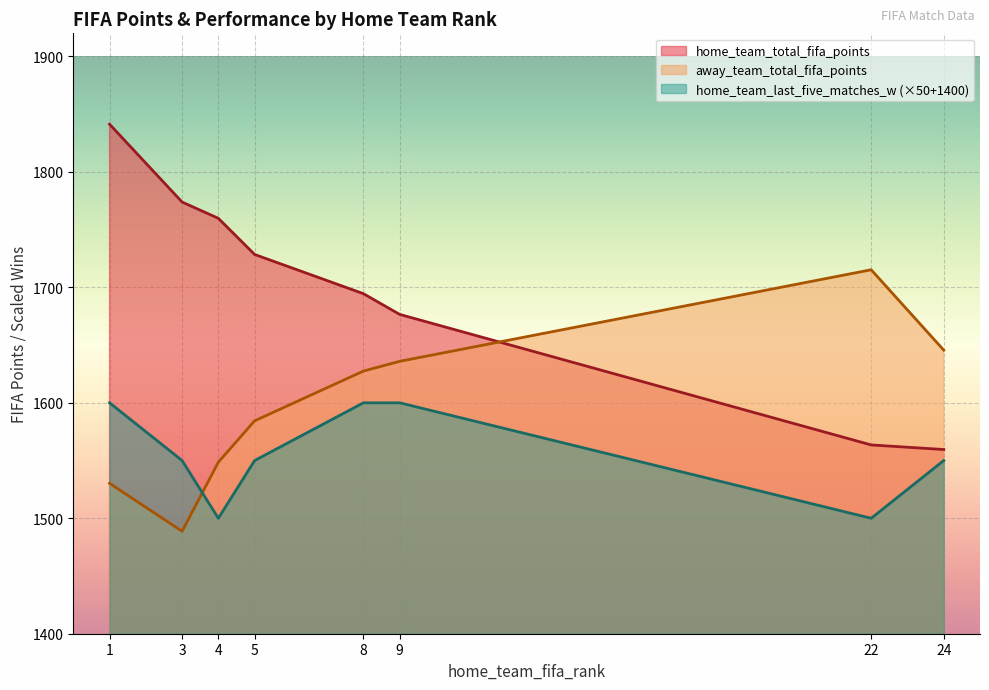

At which category does home_team_total_fifa_points reach its first local valley?

24